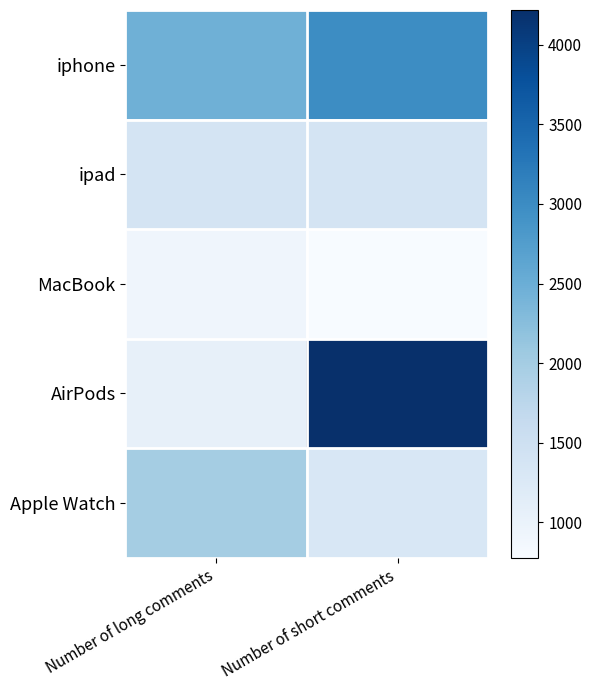

What is the total value across all series at Number of short comments?

10680